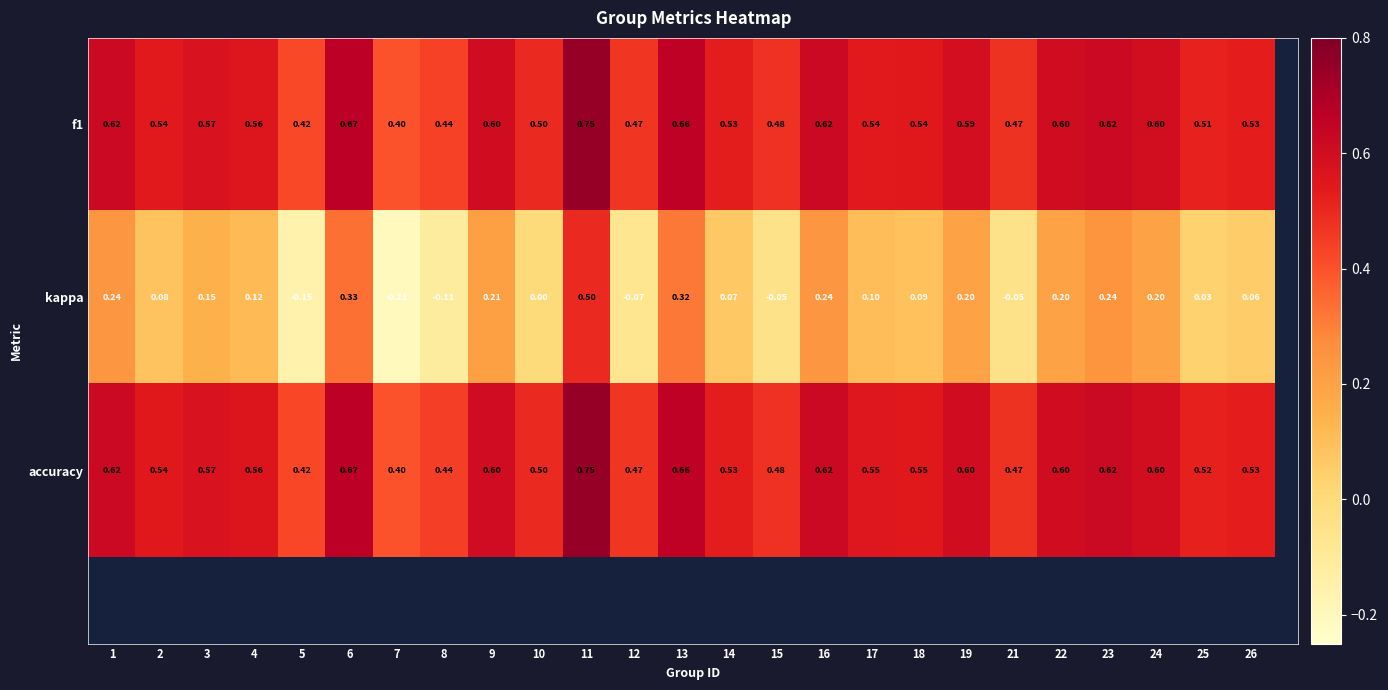

What is the difference between the second highest and minimum values in the f1 series?

0.3